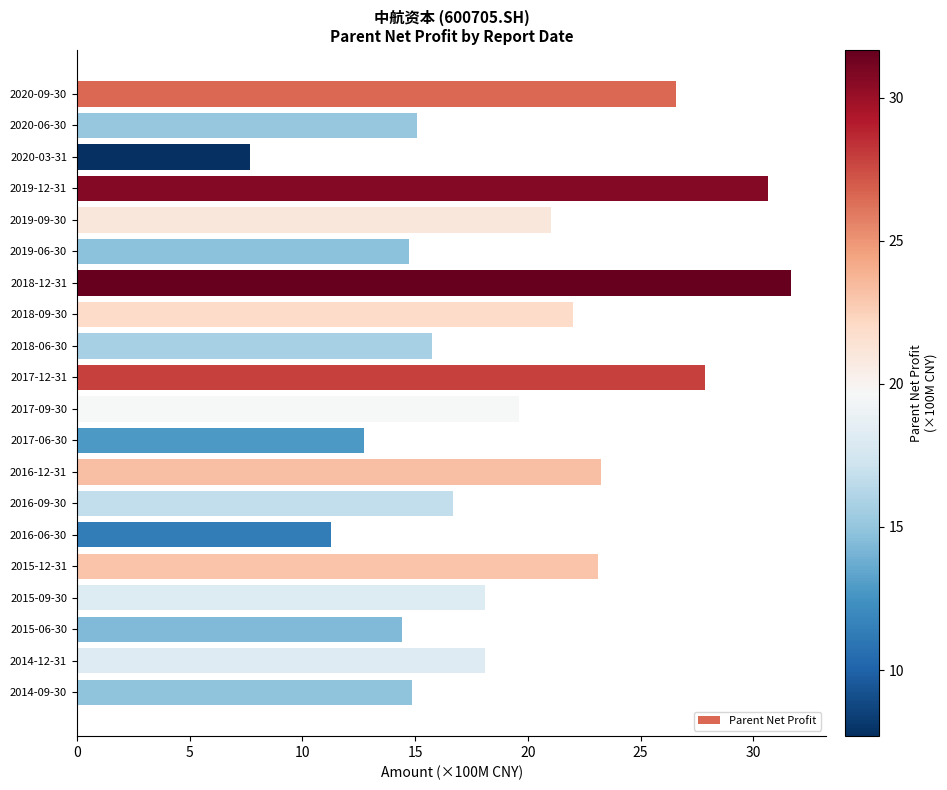

The value at 2019-06-30 is 24.3. True or false?

False